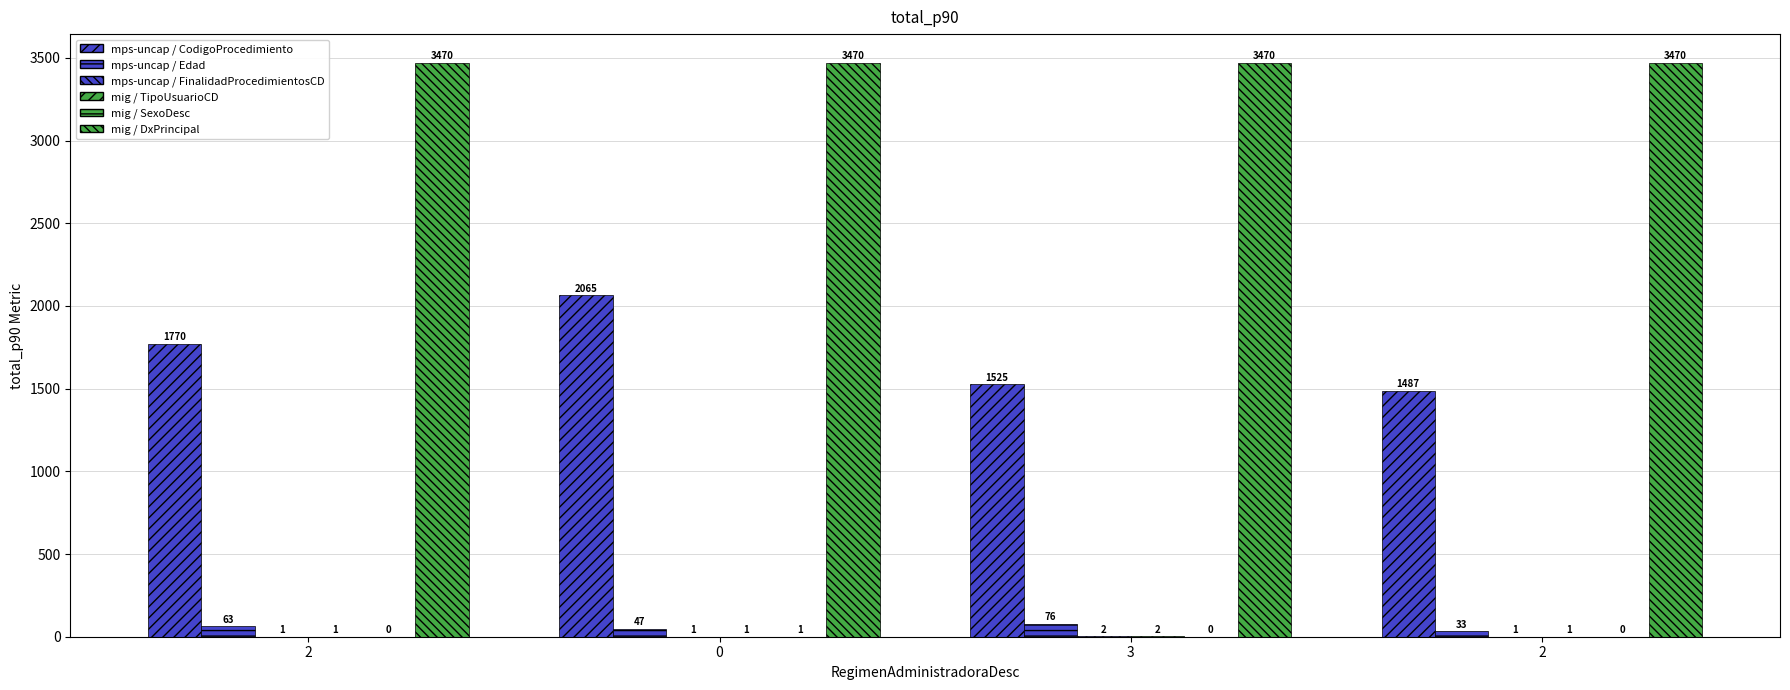

How many groups of bars are there?

4